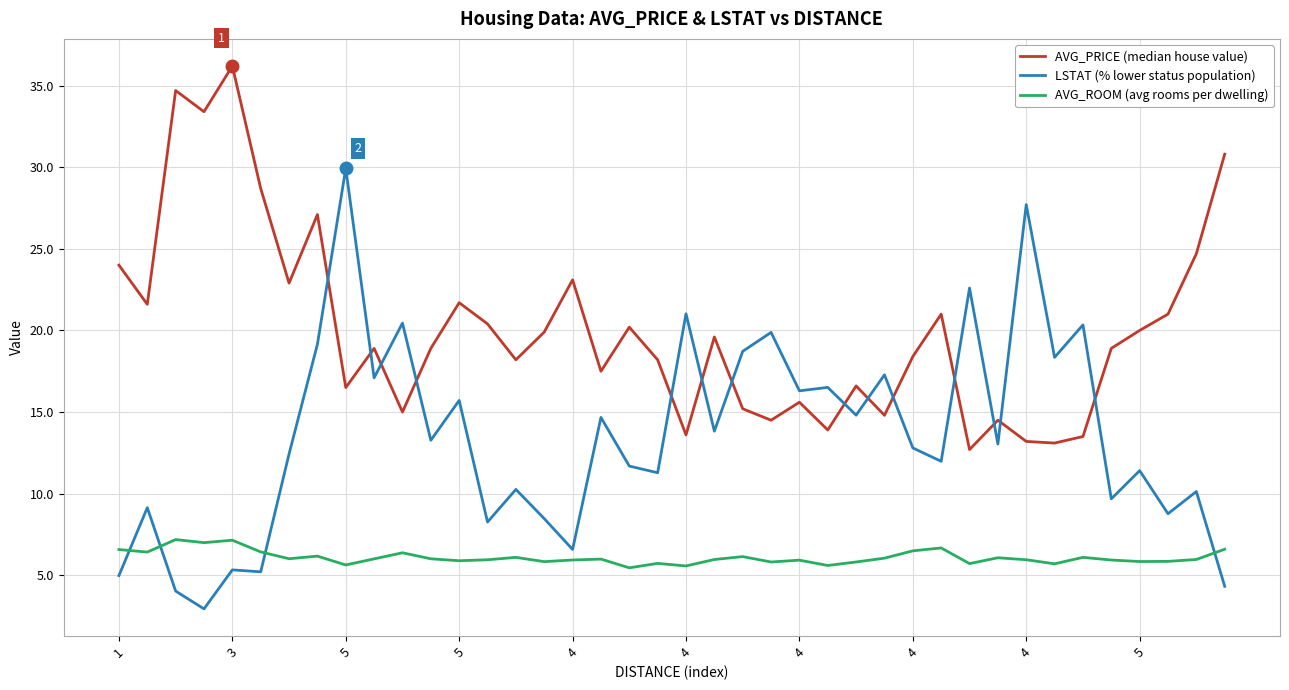

Which series has the largest total across all categories?

AVG_PRICE (median house value)